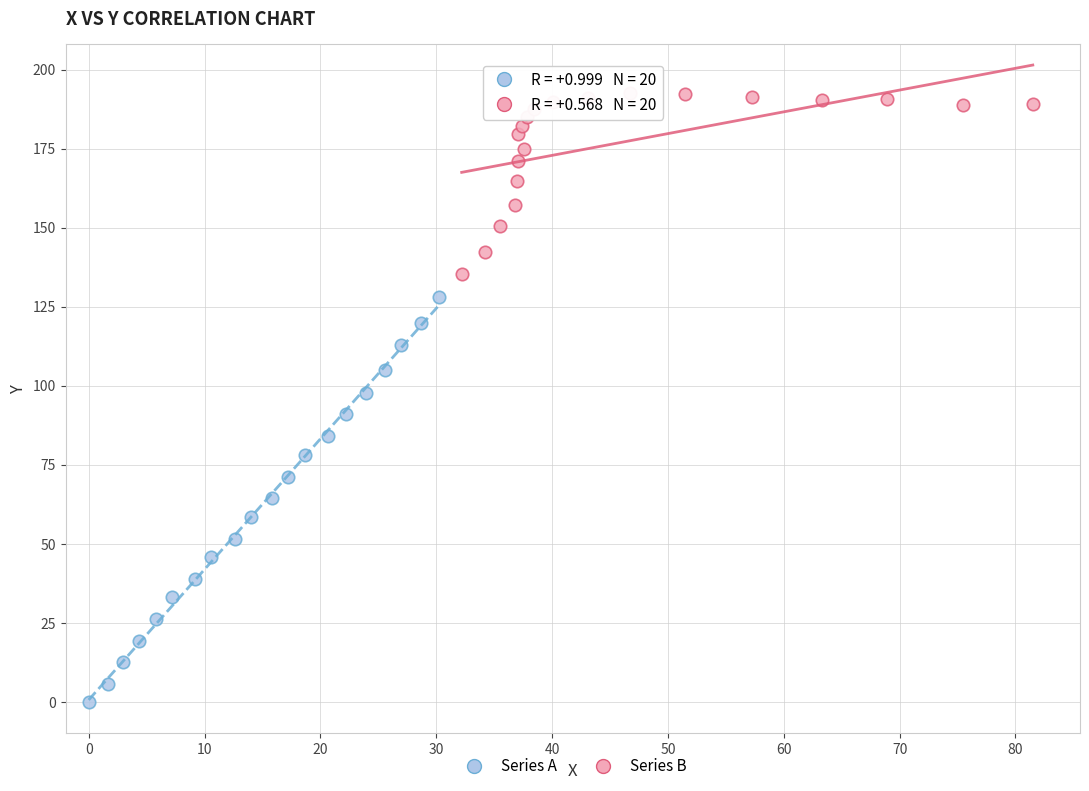

Which series contains the highest Y value?

Series B